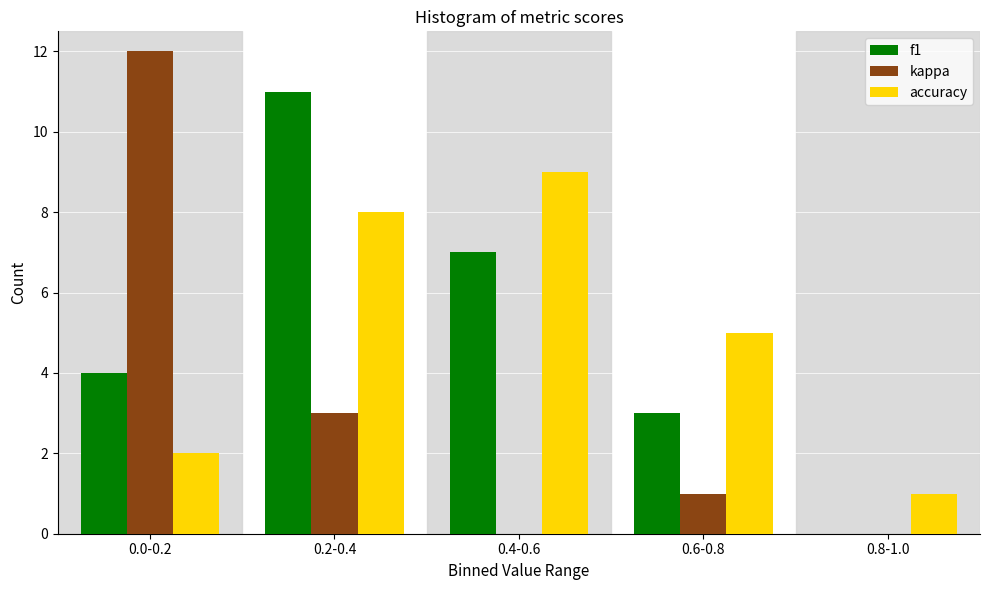

Reading left to right, transcribe all the data shown in this chart.

f1: 0.0-0.2=4	0.2-0.4=11	0.4-0.6=7	0.6-0.8=3	0.8-1.0=0
kappa: 0.0-0.2=12	0.2-0.4=3	0.4-0.6=0	0.6-0.8=1	0.8-1.0=0
accuracy: 0.0-0.2=2	0.2-0.4=8	0.4-0.6=9	0.6-0.8=5	0.8-1.0=1